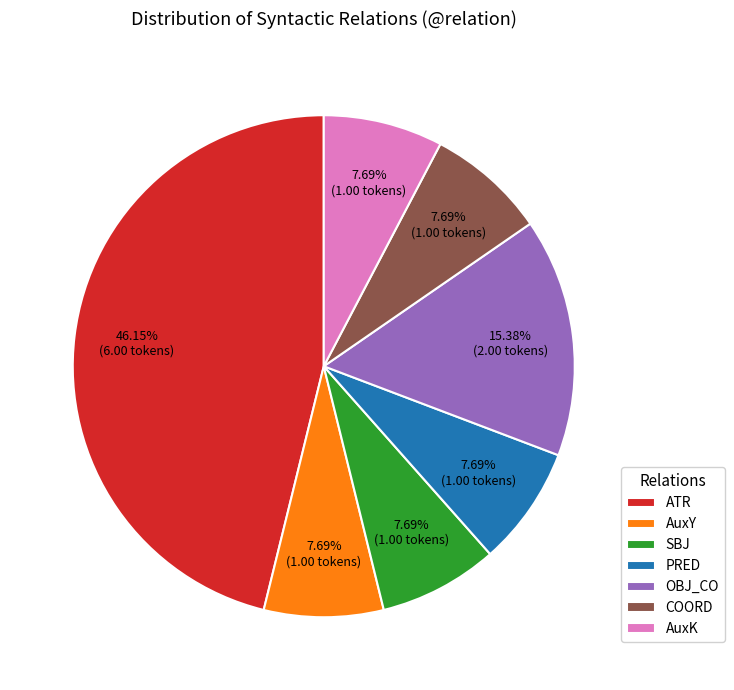

What percentage do COORD and OBJ_CO together represent?

23.1%